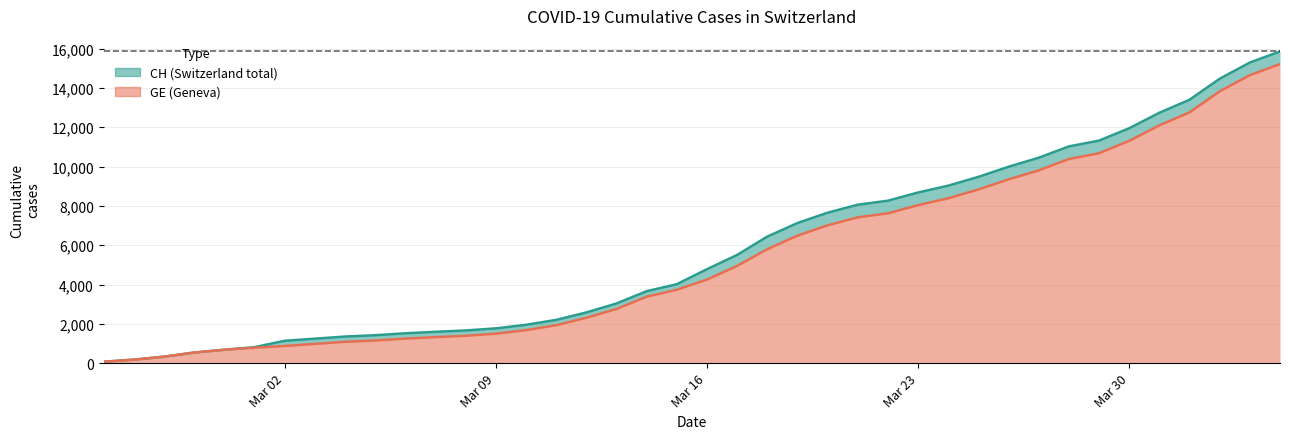

What is the average value of the CH series?

5831